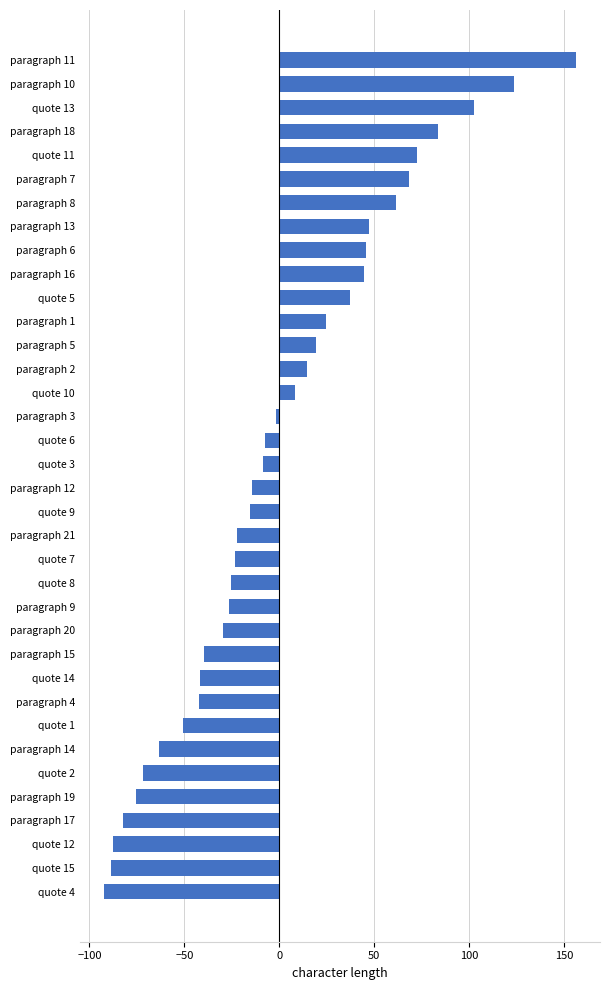

Count the number of data series in this chart.

1